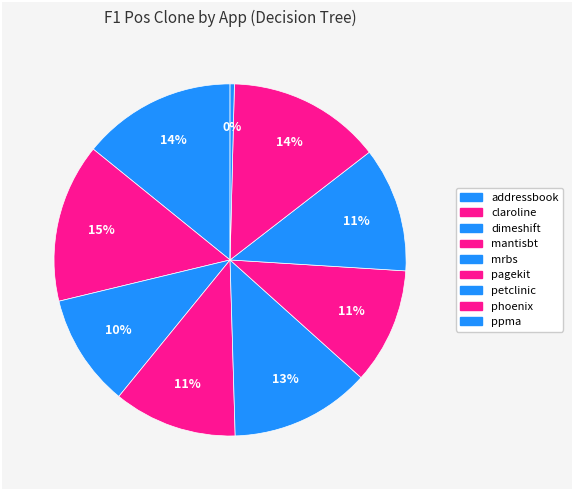

How many segments does this pie chart have?

9